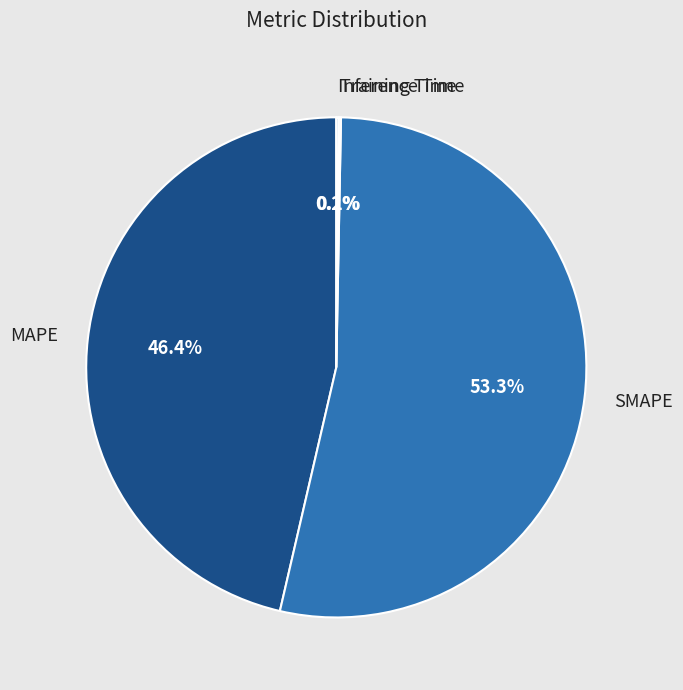

To the nearest percent, what is the average slice percentage?

25%